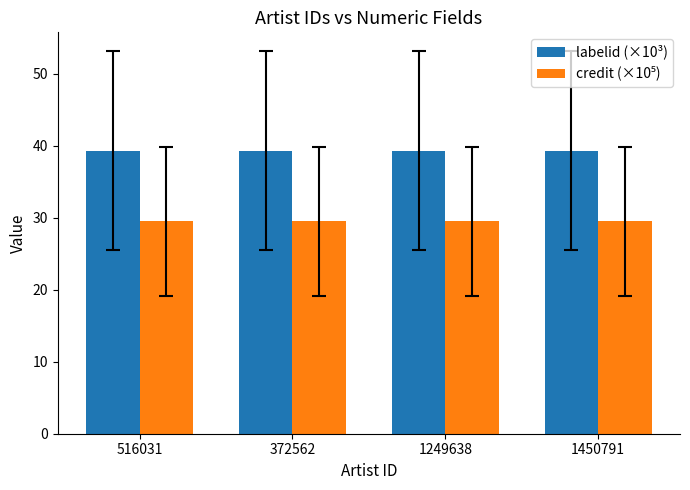

What is the average value of the labelid (×10³) series?

39.3